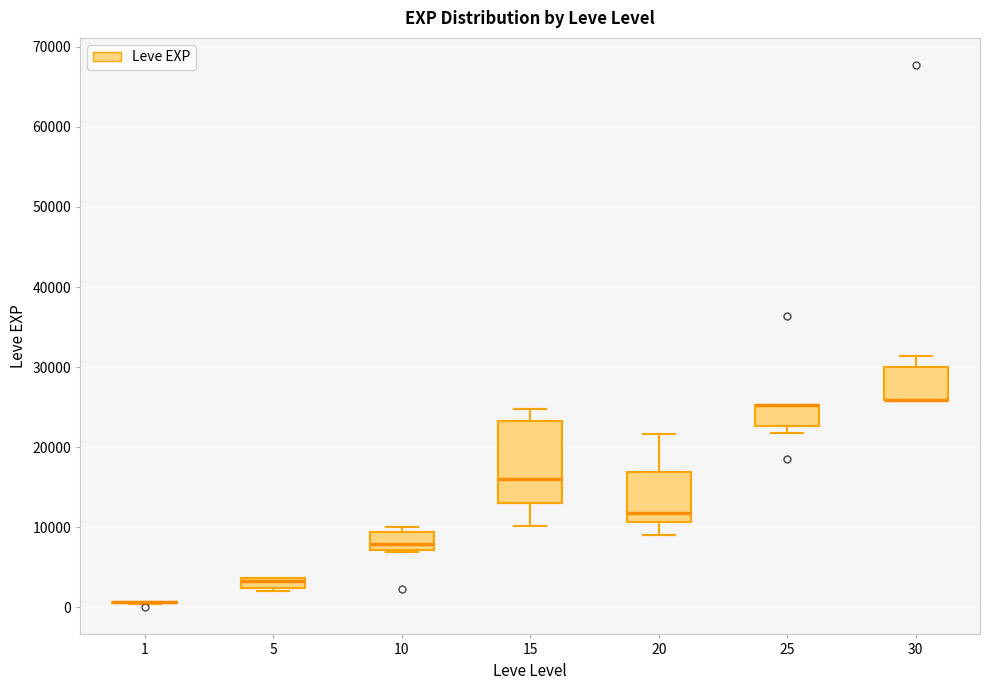

Where is the lower edge of the box at x = 5 on the y-axis? The values are not printed on the chart, so give them approximately, as read against the axis.

2000